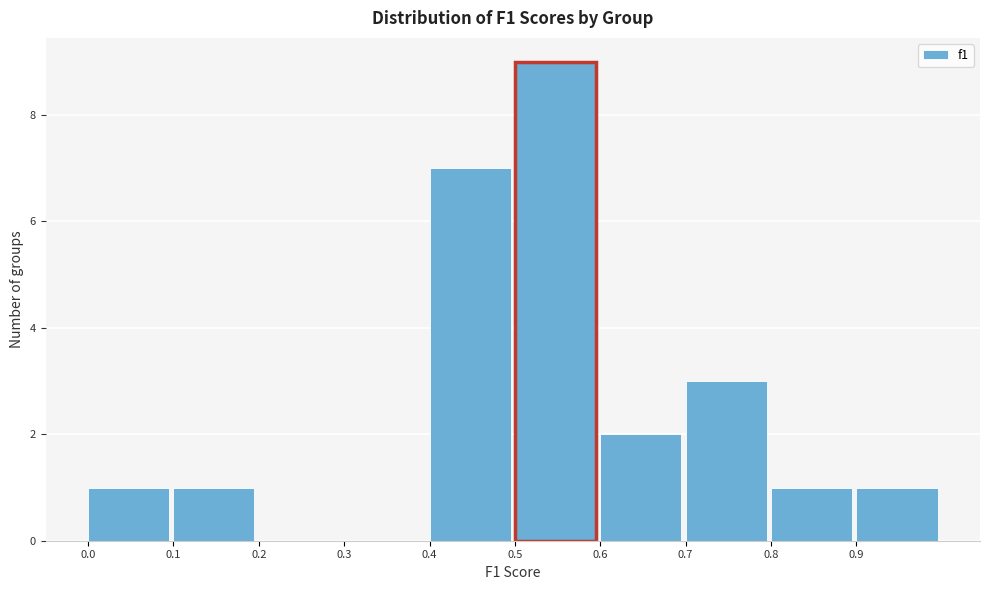

Reading left to right, transcribe this chart: for each bar, give the range it covers on the x-axis and its height. The values are not printed on the chart, so give them approximately, as read against the axis.

0.0 to 0.1: 1
0.1 to 0.2: 1
0.2 to 0.3: 0
0.3 to 0.4: 0
0.4 to 0.5: 7
0.5 to 0.6: 9
0.6 to 0.7: 2
0.7 to 0.8: 3
0.8 to 0.9: 1
0.9 to 1.0: 1